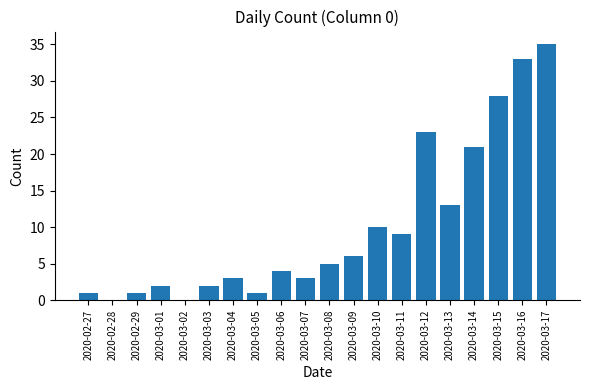

What is the ratio of the value at 2020-03-16 to the value at 2020-03-03?

16.5